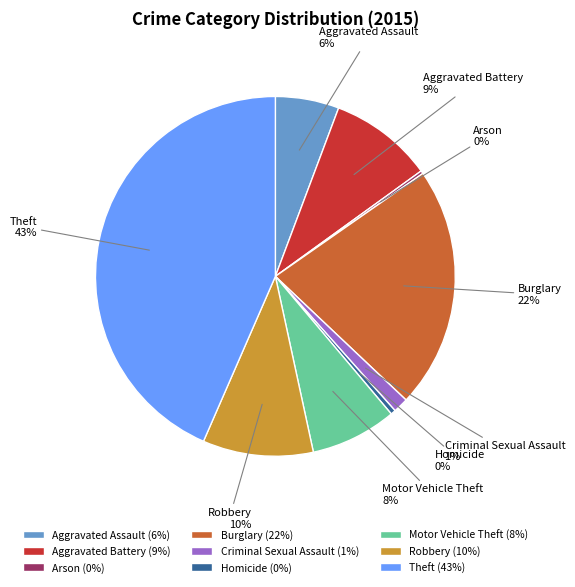

Does Robbery account for over 50% of the chart?

No